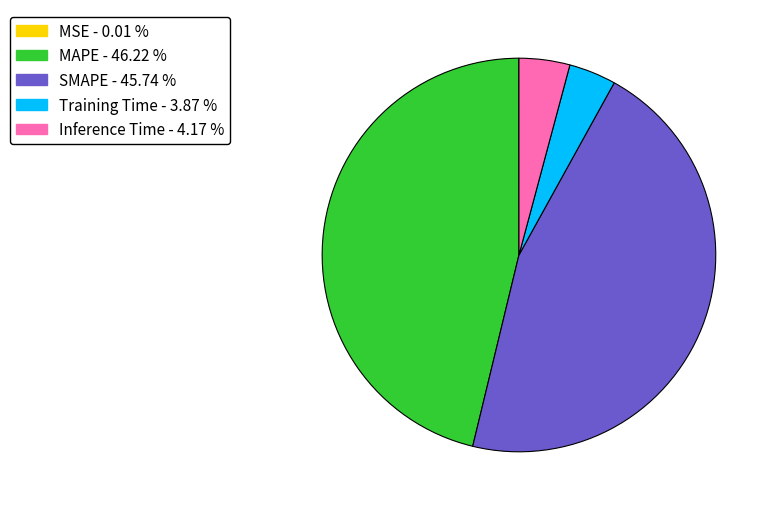

Does Inference Time account for over 50% of the chart?

No